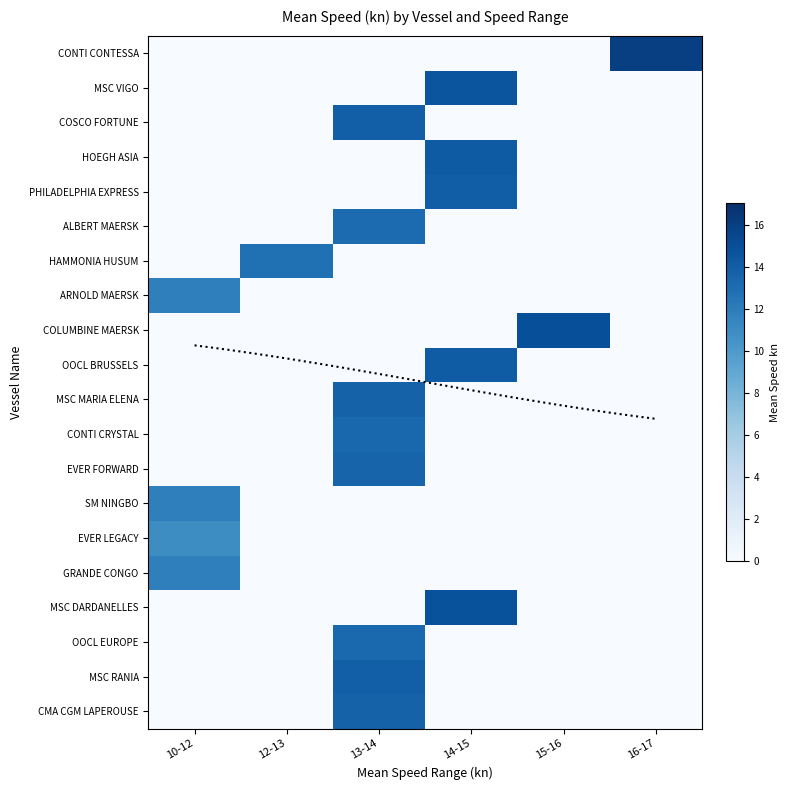

At which category is the sum across all series the highest?

13-14